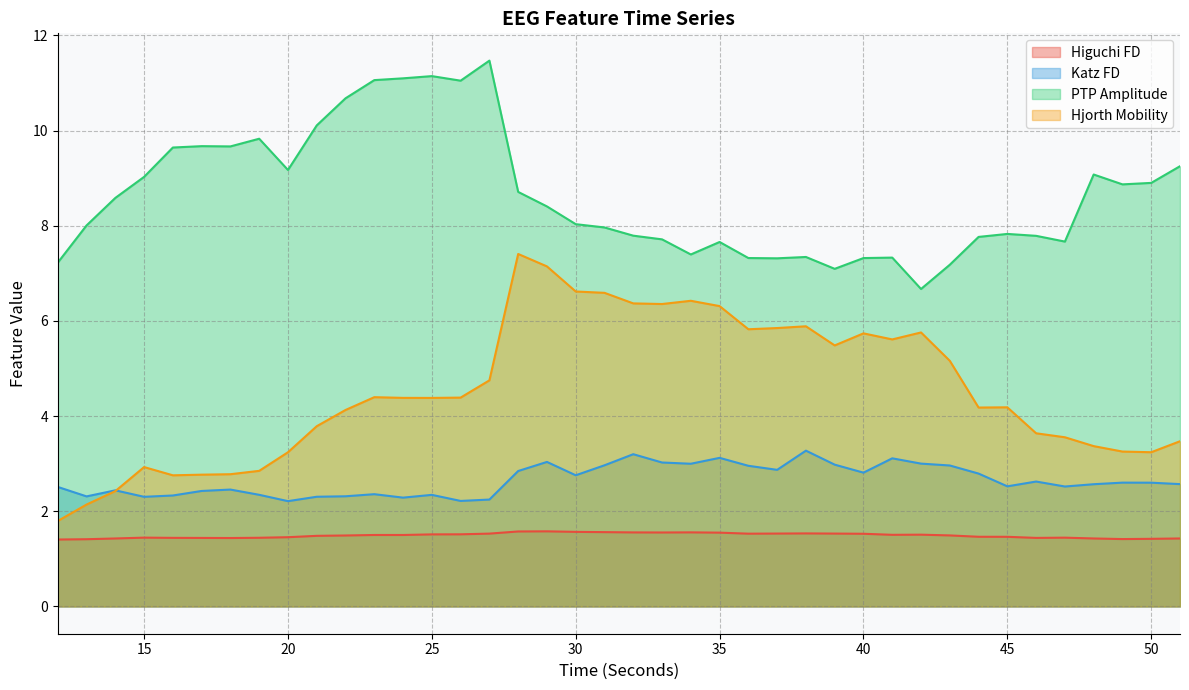

Where is the first local maximum for ptp_amp_EEG?

17